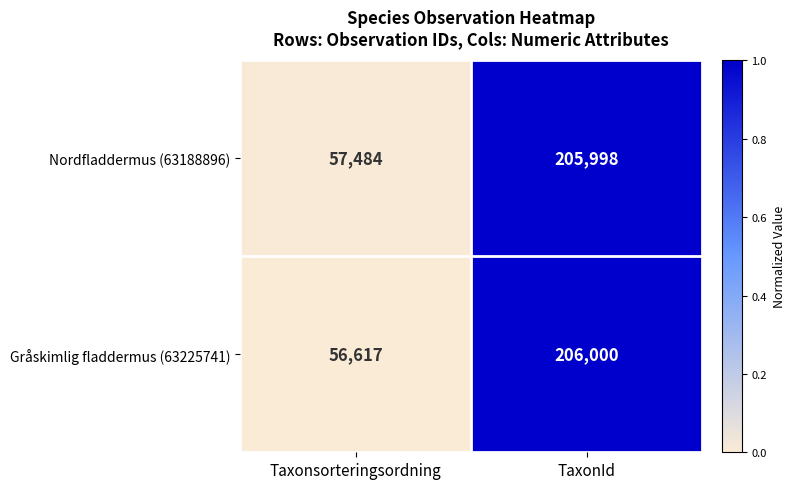

Which series has the widest spread of values?

Gråskimlig fladdermus (63225741)